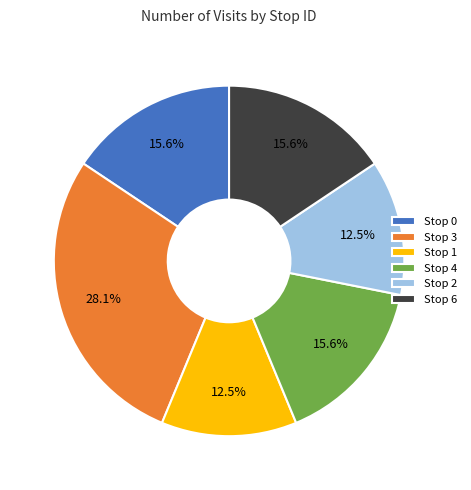

Does Stop 4 account for over 50% of the chart?

No